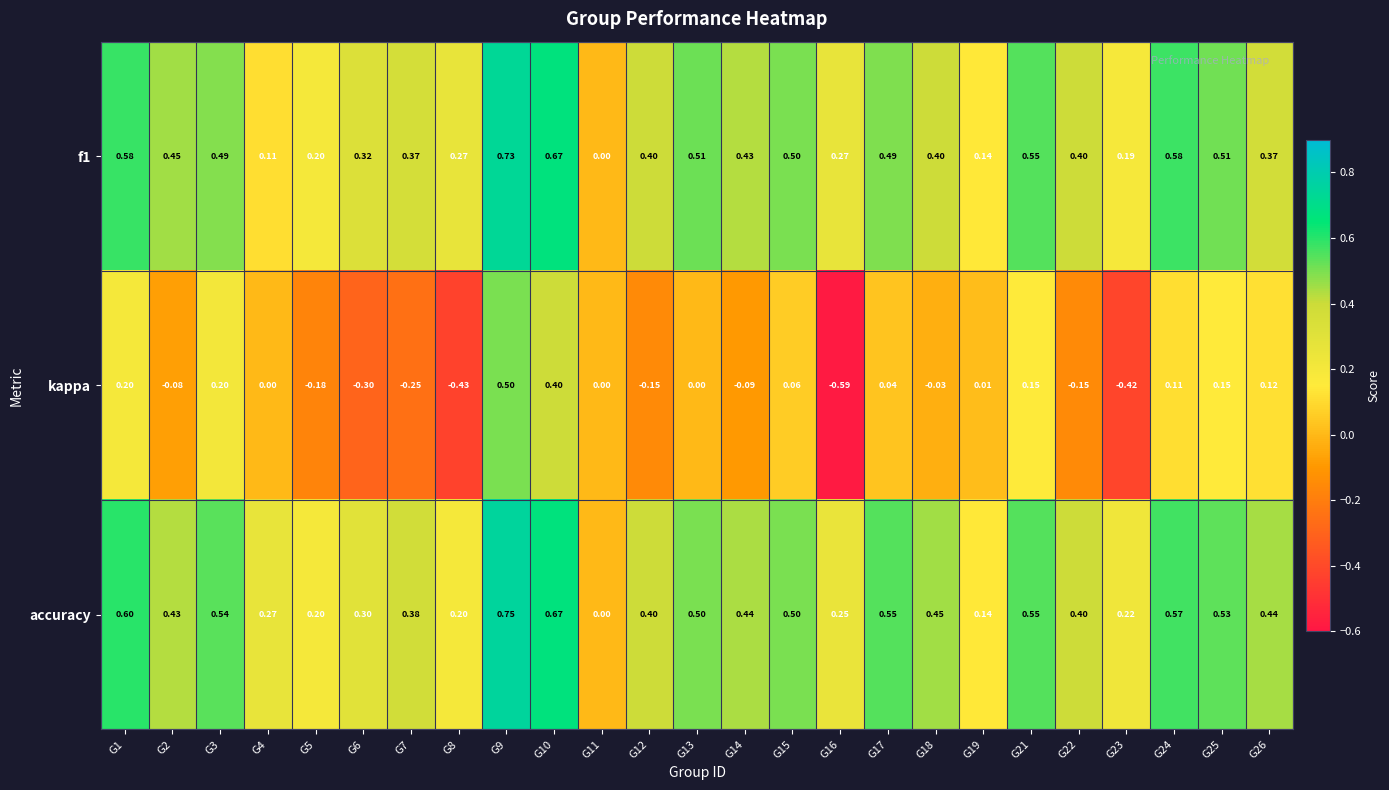

Which series has the largest total across all categories?

accuracy